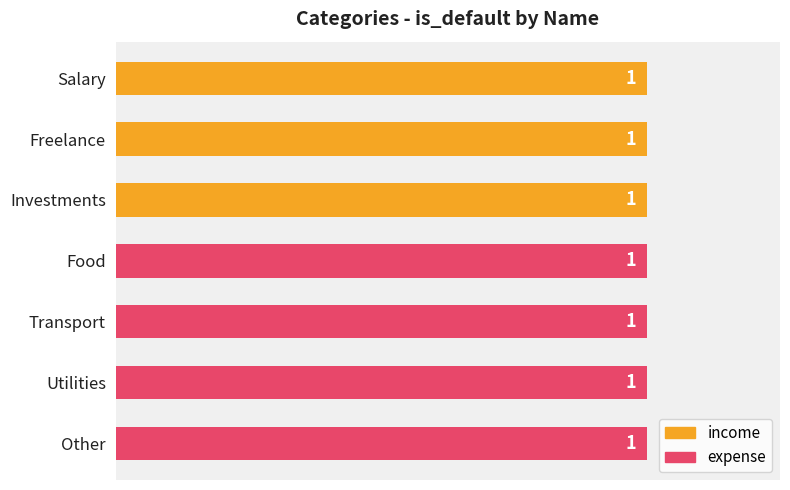

Which label corresponds to the smallest value in the chart?

Food